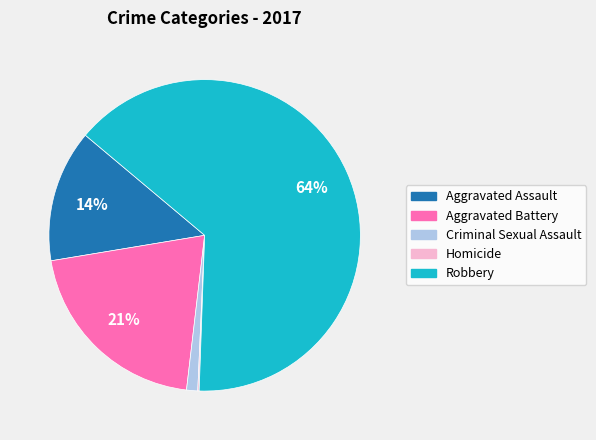

Does any single category account for the majority?

Yes